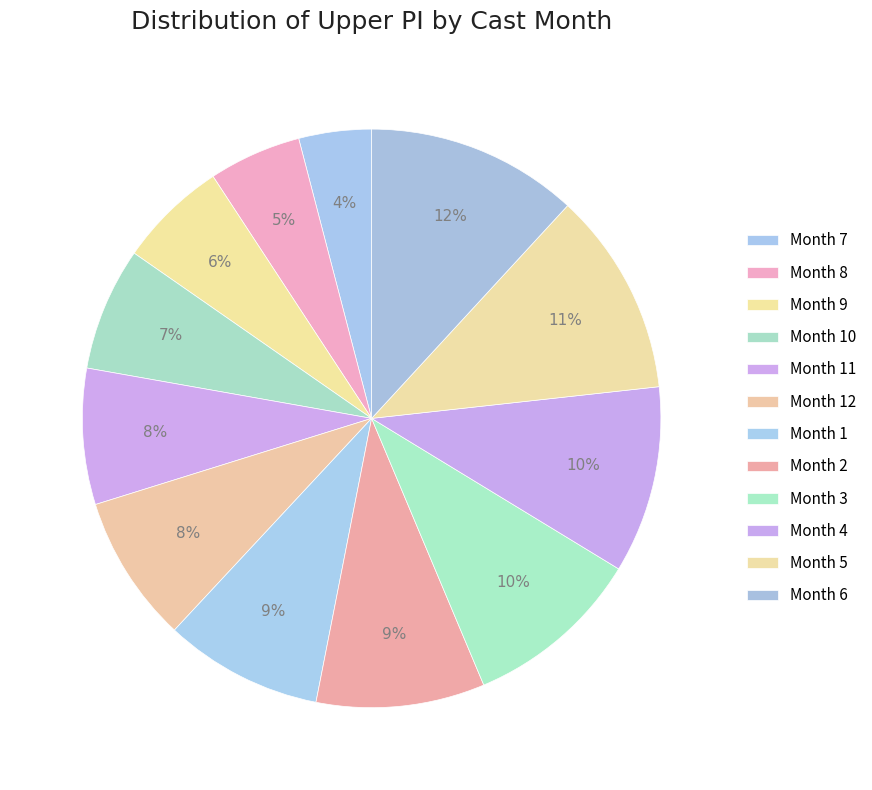

Which category has the biggest portion of the pie?

6